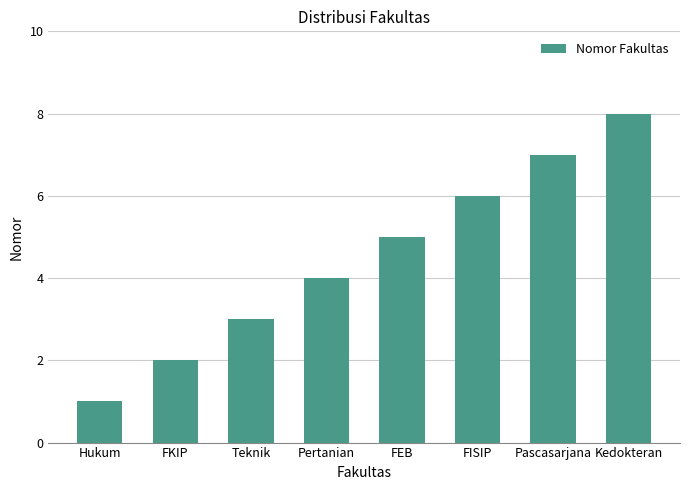

What is the sum of all values?

36